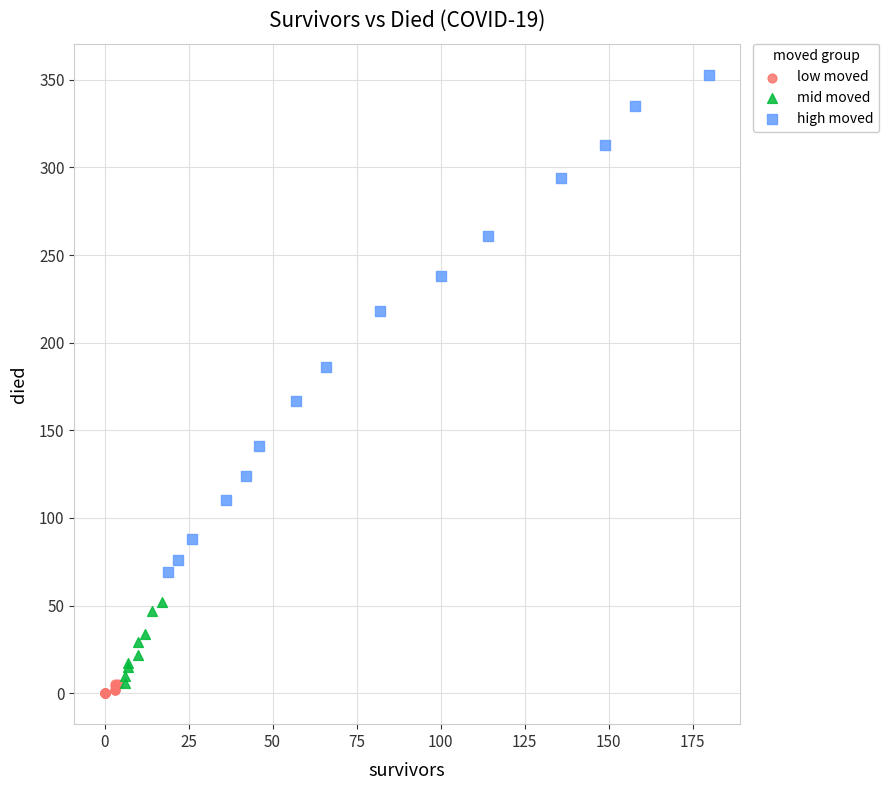

Which series has the widest spread of Y values?

high moved